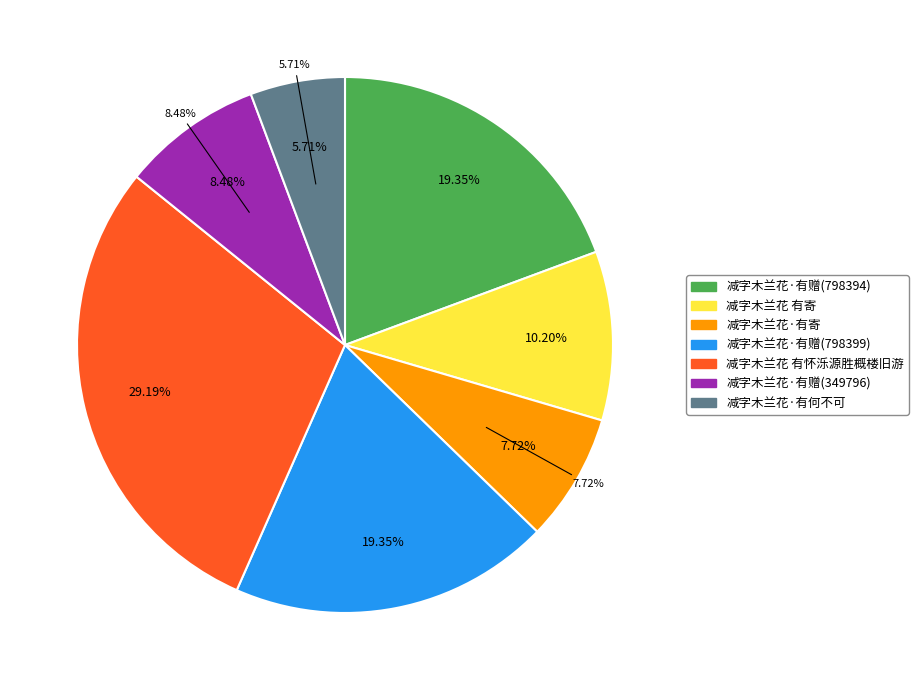

How many slices are in this pie chart?

7